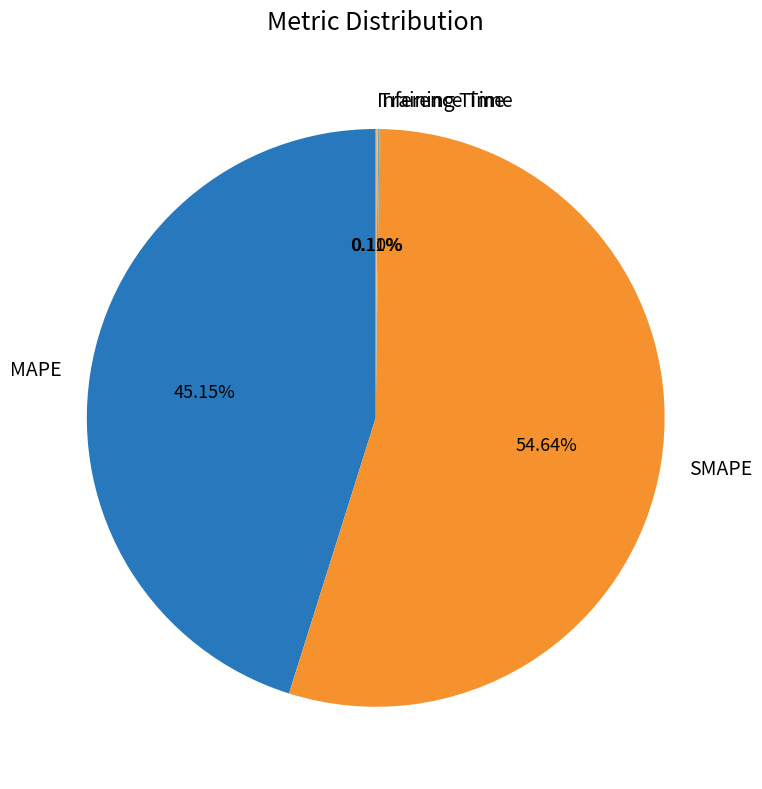

Which slice represents more than half of the pie?

SMAPE